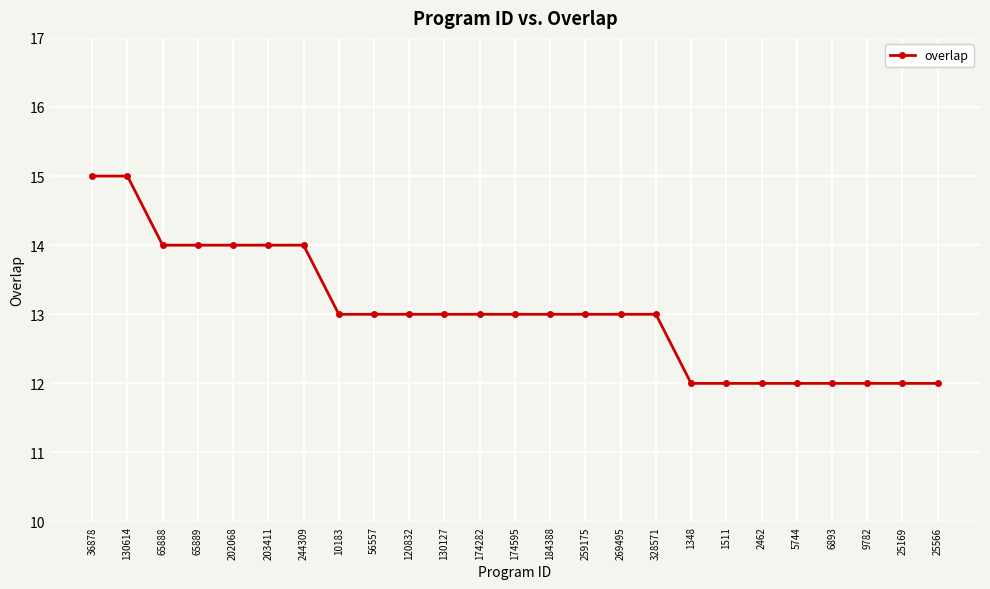

True or false: the data shows 23 at 65888.

False